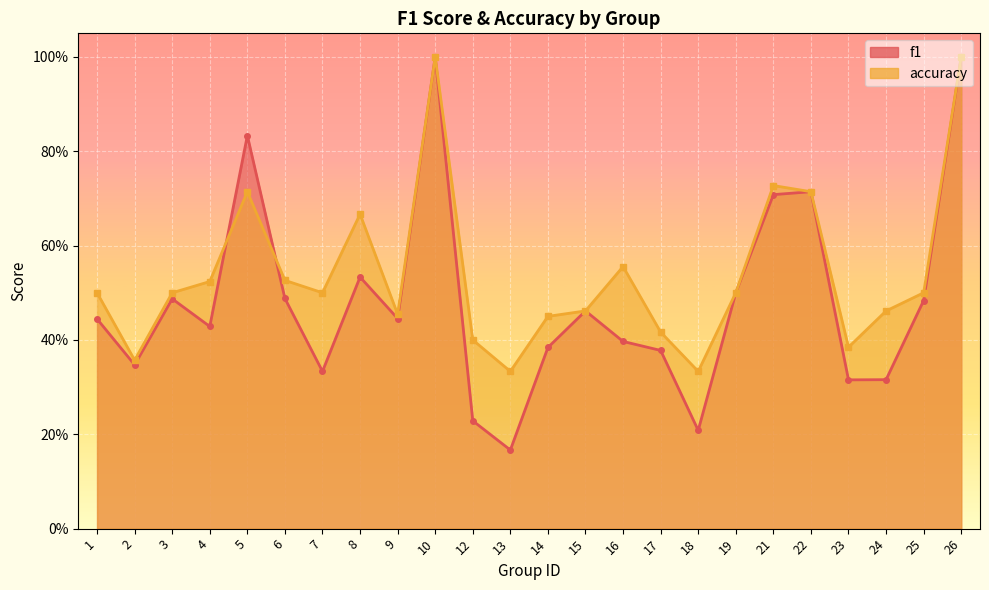

True or false: accuracy has more than 1 interior local peaks.

True